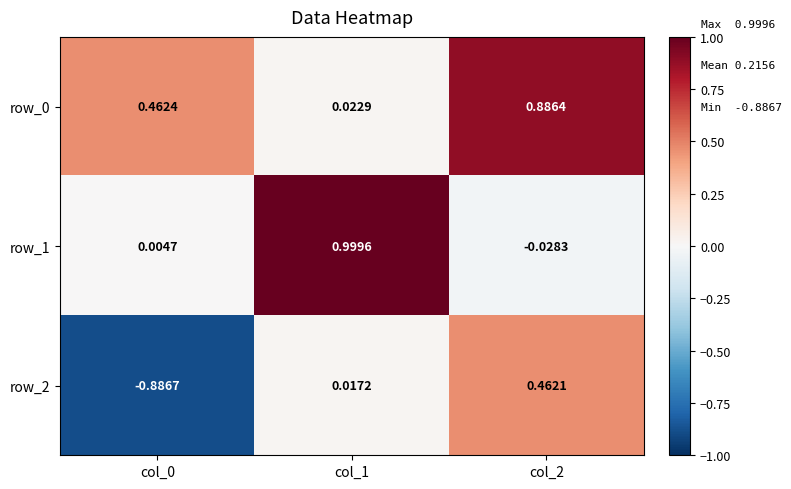

Is the value of row_2 at col_1 greater than the value of row_1 at col_0?

Yes